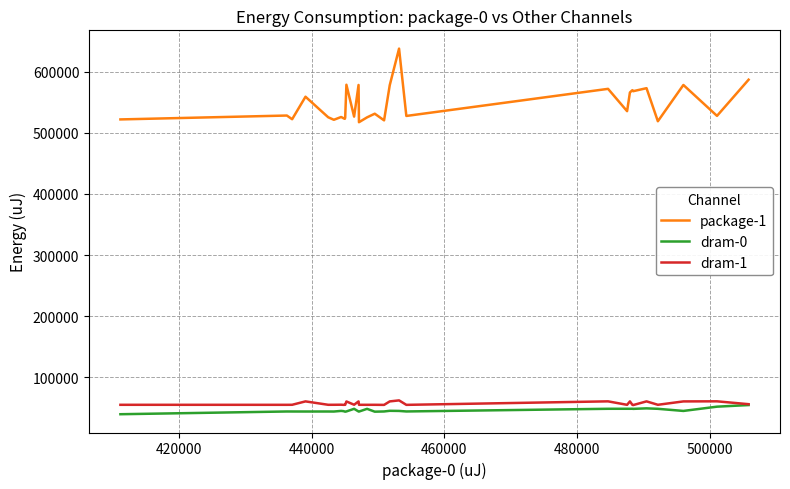

True or false: package-1 and dram-1 cross at least once.

False